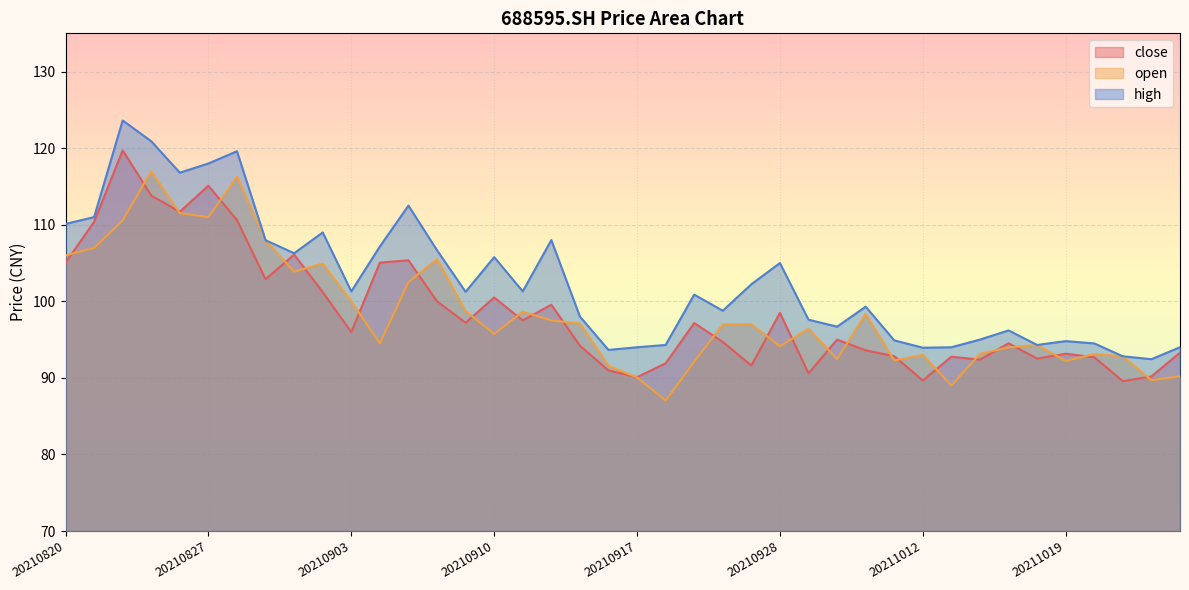

Is it true that high equals 46.7 at 20211020?

False